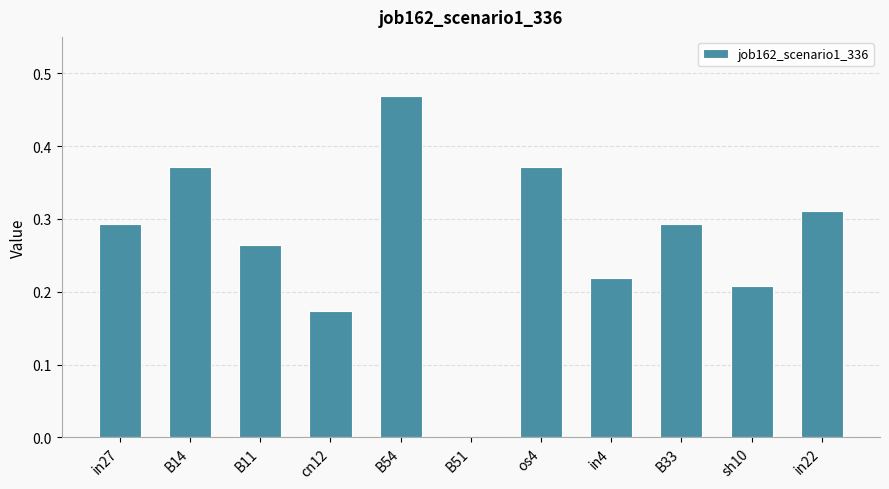

What is the sum of the values at B54 and sh10?

0.7